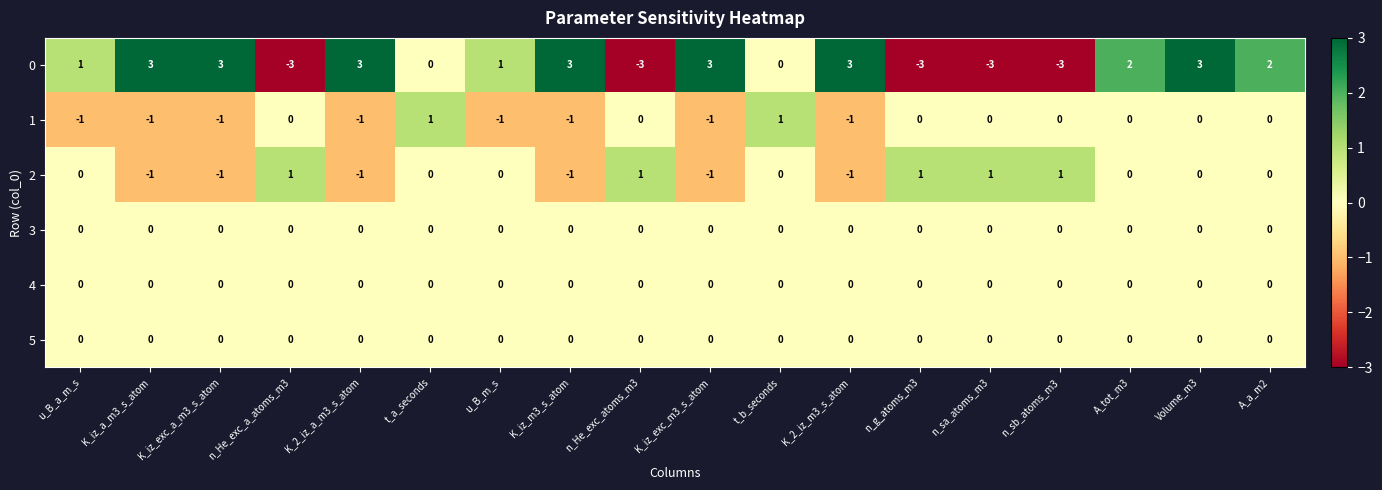

At which category is the sum across all series the highest?

Volume_m3